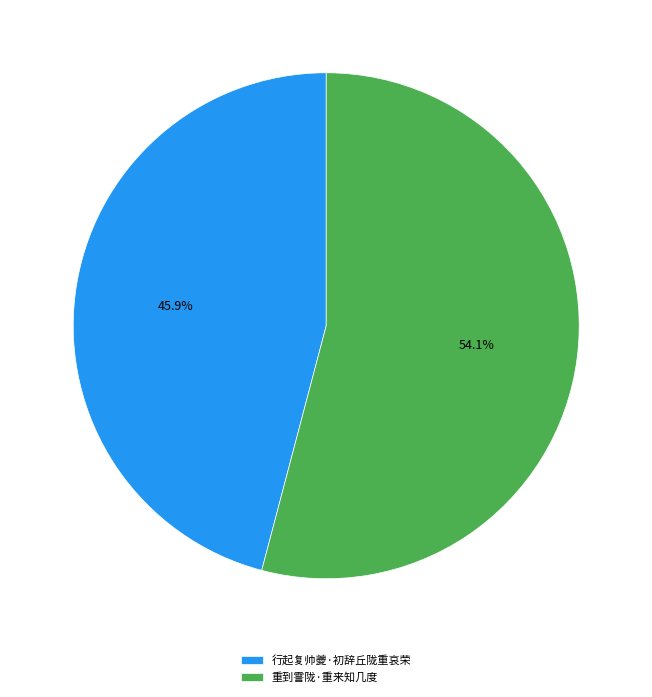

How many segments does this pie chart have?

2